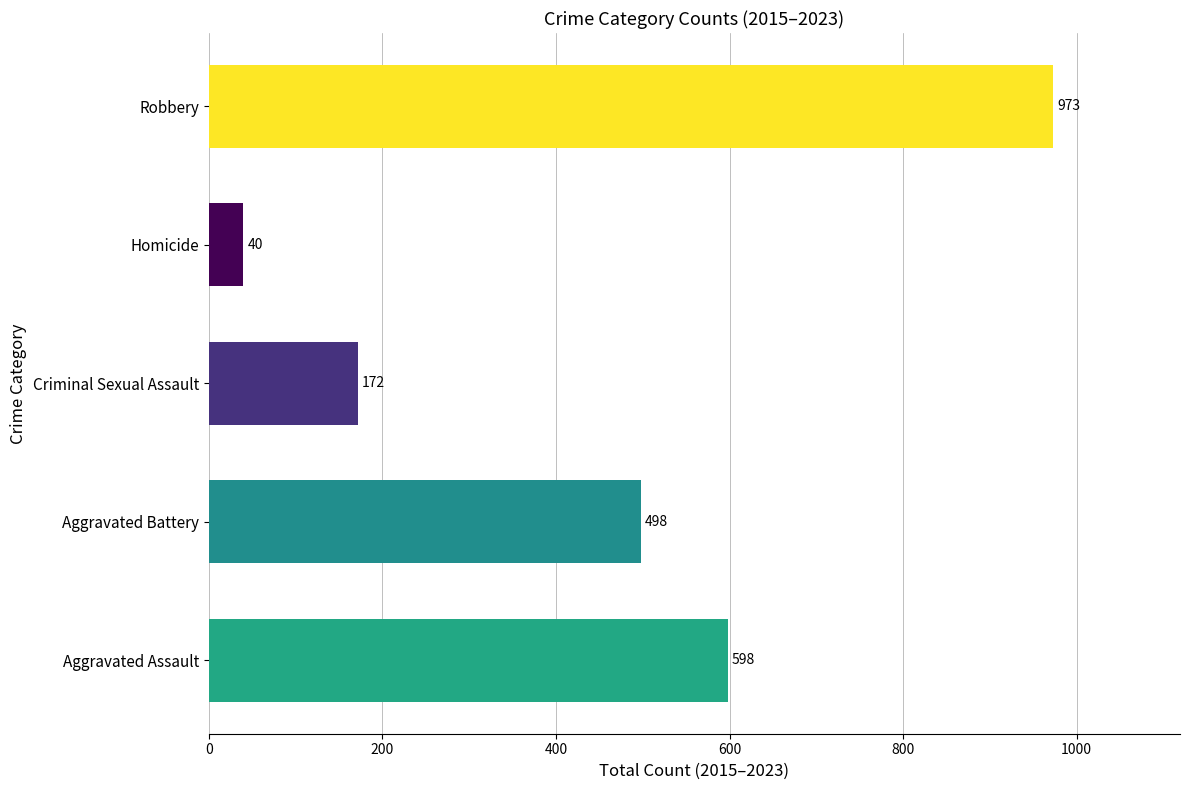

The value at Criminal Sexual Assault is 84. True or false?

False